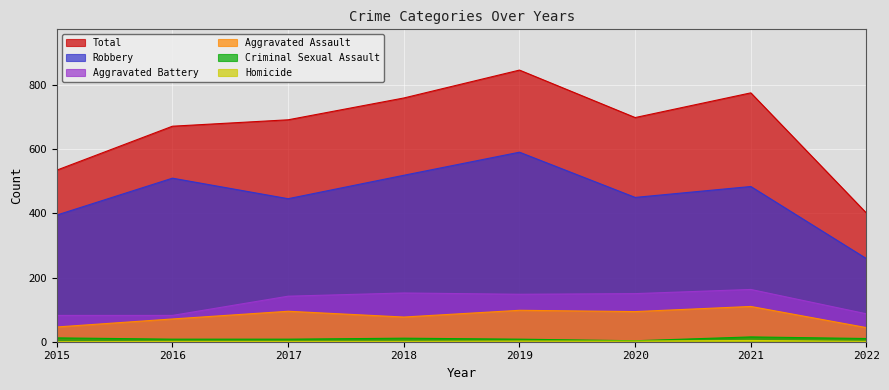

Reading left to right, transcribe all the data shown in this chart.

Aggravated Assault: 46	71	95	77	98	94	110	44
Aggravated Battery: 82	82	142	152	148	150	163	87
Criminal Sexual Assault: 12	8	8	11	8	3	15	10
Homicide: 0	1	1	1	2	2	4	1
Robbery: 395	510	446	519	591	450	484	259
Total: 535	672	692	760	847	699	776	401